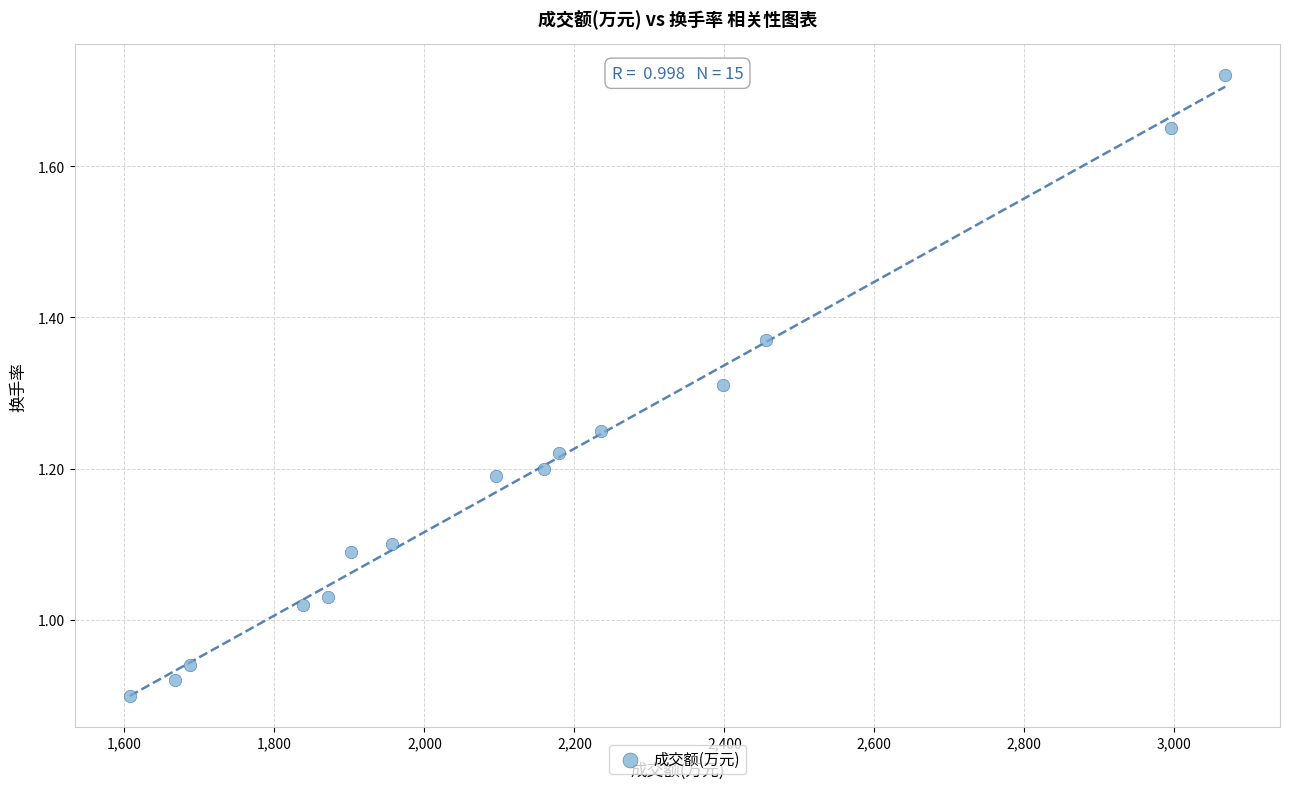

What is the range of Y values (max minus min)?

0.8